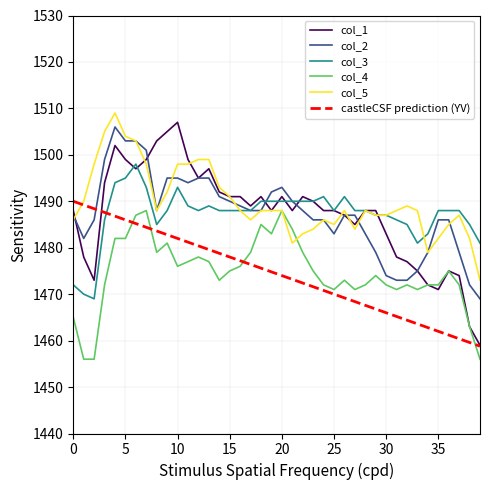

Which series has the widest spread of values?

col_1